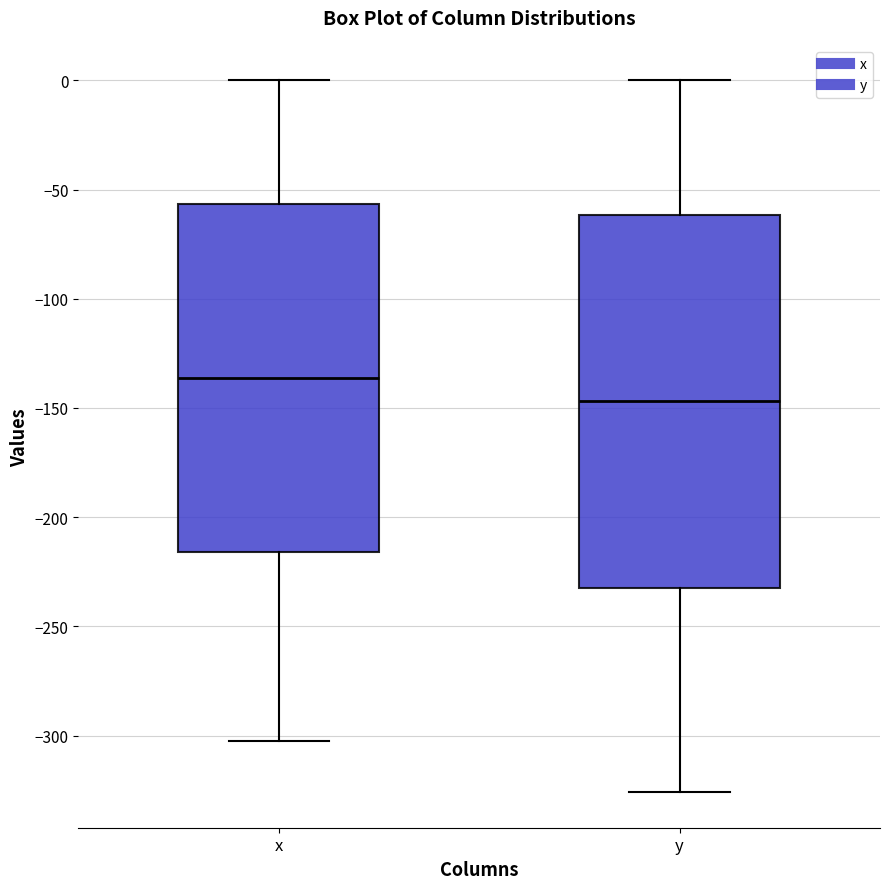

Reading left to right, read every box against the y-axis: the position of its median line, the range the box covers, and the ends of its whiskers. The values are not printed on the chart, so give them approximately, as read against the axis.

x: median -135, box -215 to -55, whiskers -305 to 0
y: median -145, box -230 to -60, whiskers -325 to 0